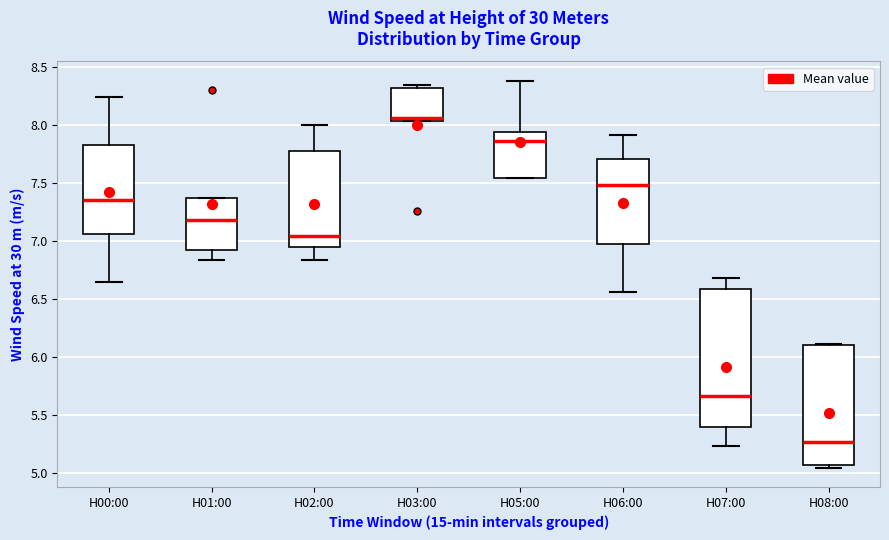

Reading left to right, read every box against the y-axis: the position of its median line, the range the box covers, and the ends of its whiskers. The values are not printed on the chart, so give them approximately, as read against the axis.

H00:00: median 7.35, box 7.05 to 7.85, whiskers 6.65 to 8.25
H01:00: median 7.20, box 6.90 to 7.35, whiskers 6.85 to 7.35
H02:00: median 7.05, box 6.95 to 7.80, whiskers 6.85 to 8.00
H03:00: median 8.05 (just above the box's lower edge), box 8.05 to 8.30, whiskers 8.05 to 8.35
H05:00: median 7.85, box 7.55 to 7.95, whiskers 7.55 to 8.40
H06:00: median 7.50, box 6.95 to 7.70, whiskers 6.55 to 7.90
H07:00: median 5.65, box 5.40 to 6.60, whiskers 5.25 to 6.70
H08:00: median 5.25, box 5.05 to 6.10, whiskers 5.05 (just below the box's lower edge) to 6.10